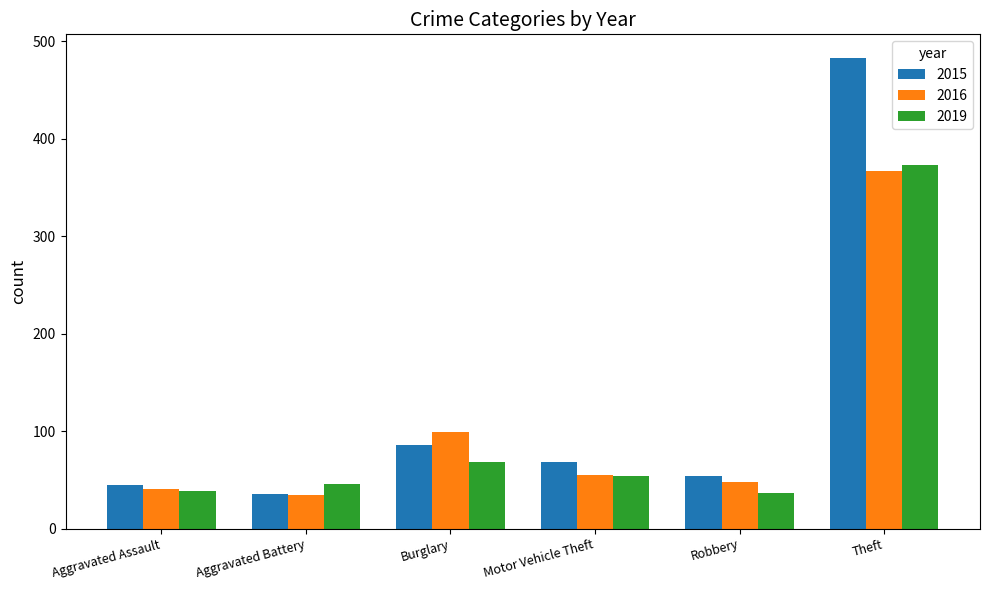

The value of 2016 at Motor Vehicle Theft is 55. True or false?

True